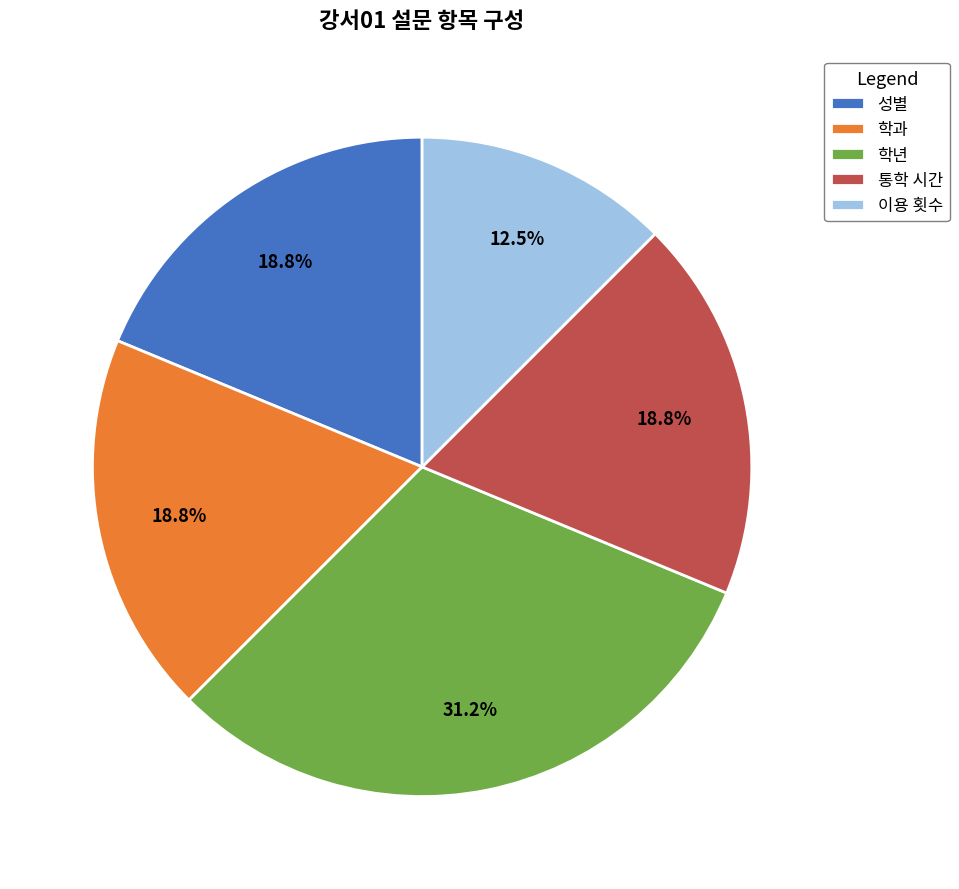

To the nearest percent, what is the average slice percentage?

20%